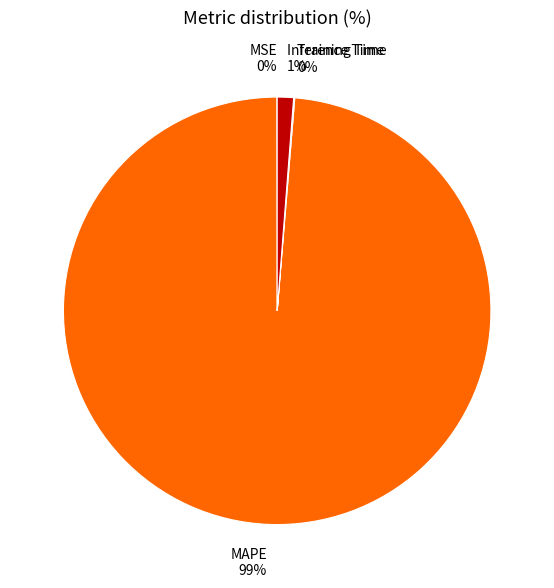

Which category has the biggest portion of the pie?

MAPE